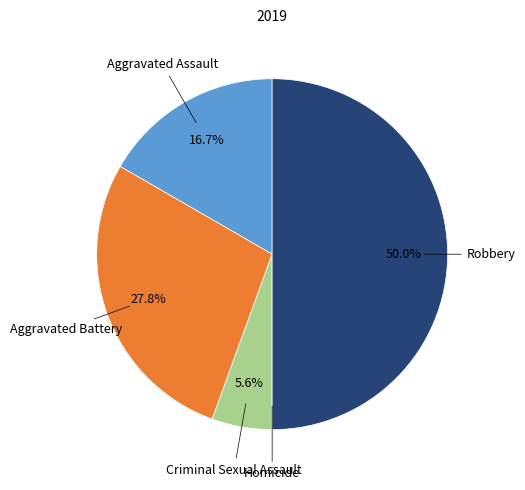

The Aggravated Assault slice represents 31% of the pie. True or false?

False